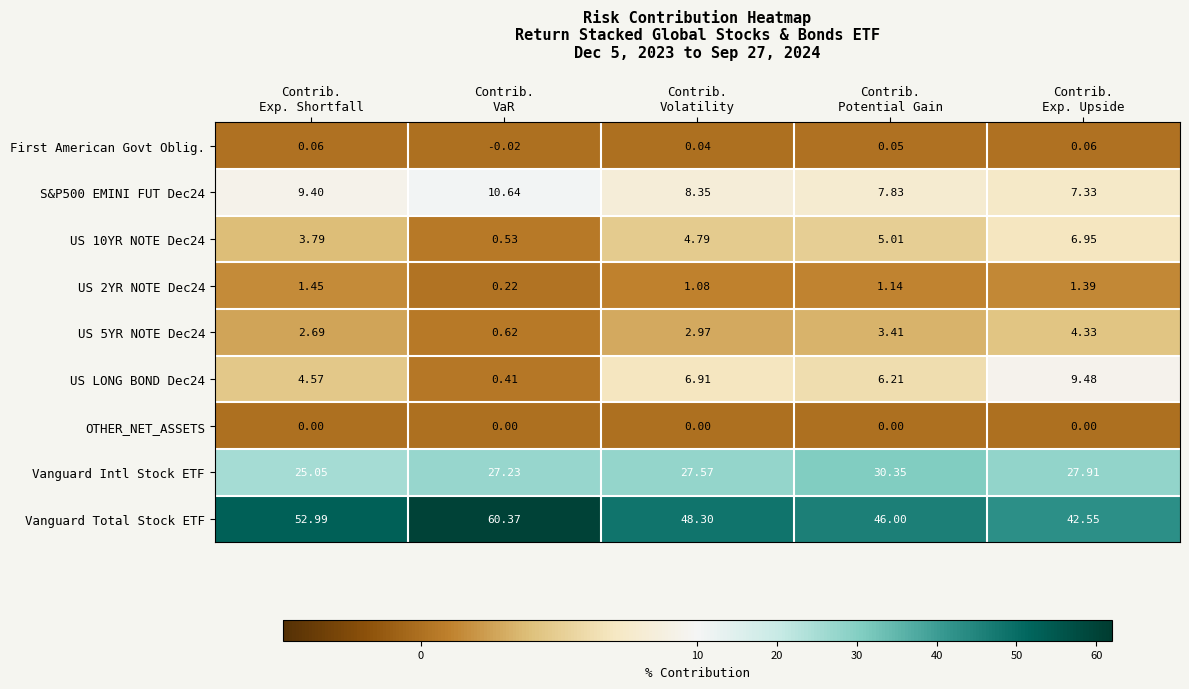

Which series has the largest total across all categories?

Vanguard Total Stock ETF